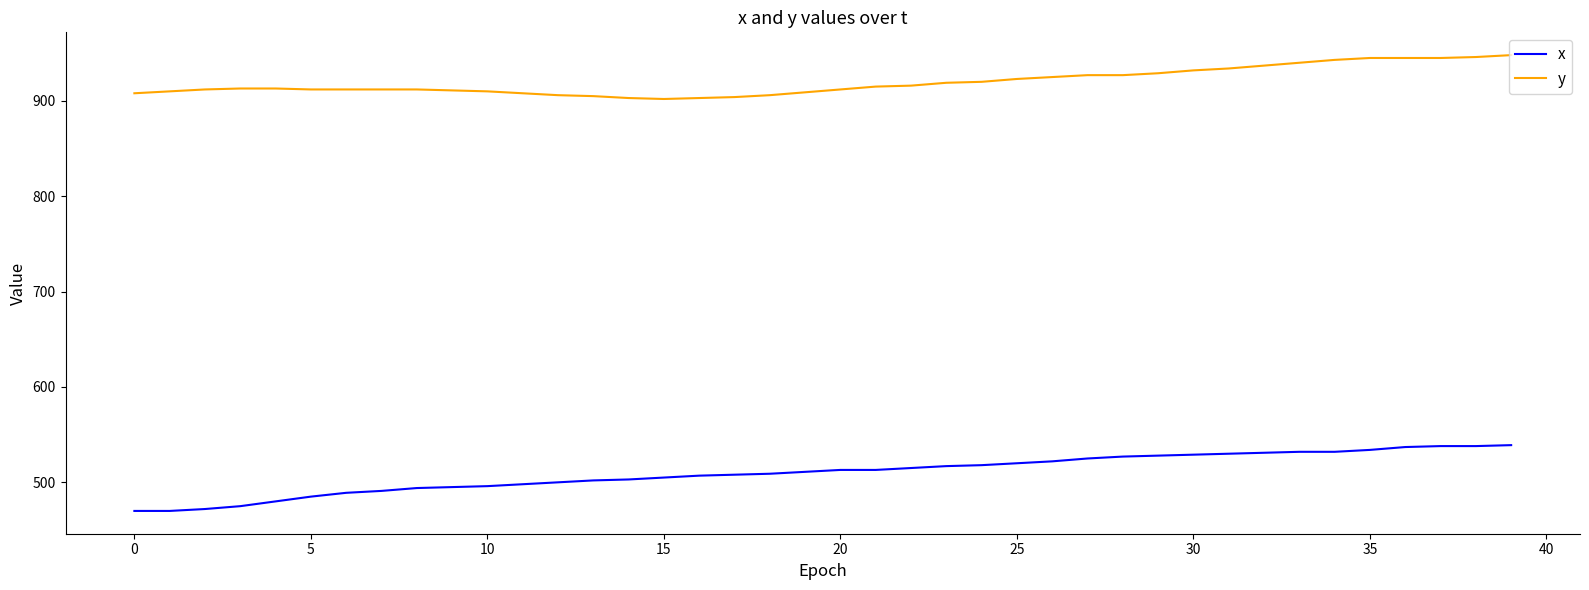

How many categories are shown in the chart?

40